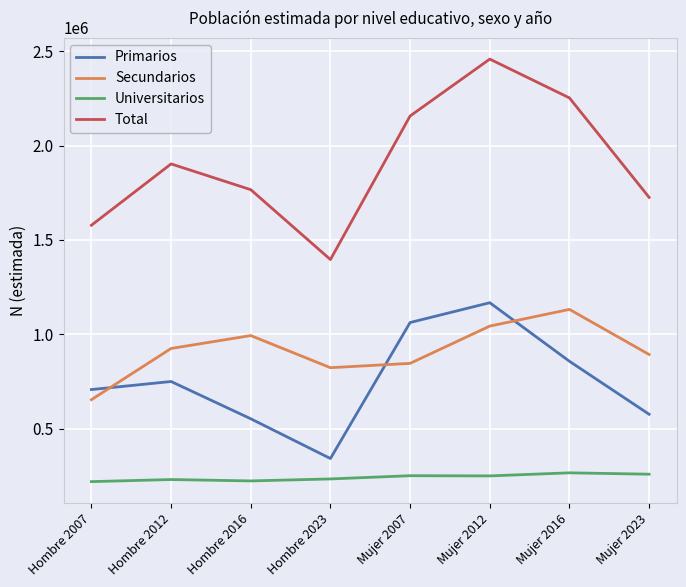

At which label is Total closest to 1927286?

Hombre 2012